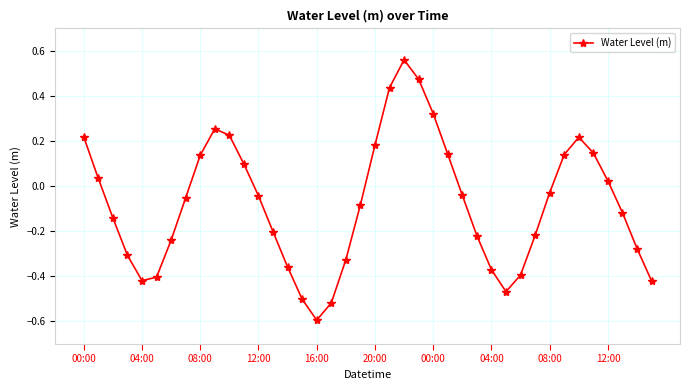

How many points are lower than both their immediate neighbors (excluding endpoints)?

3